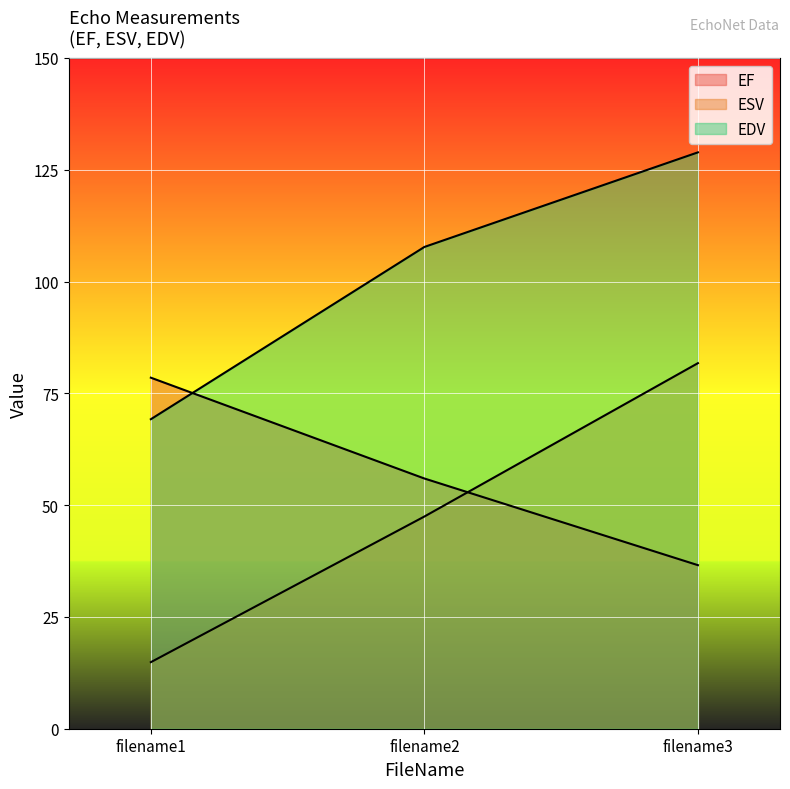

How many lines are shown in the chart?

3